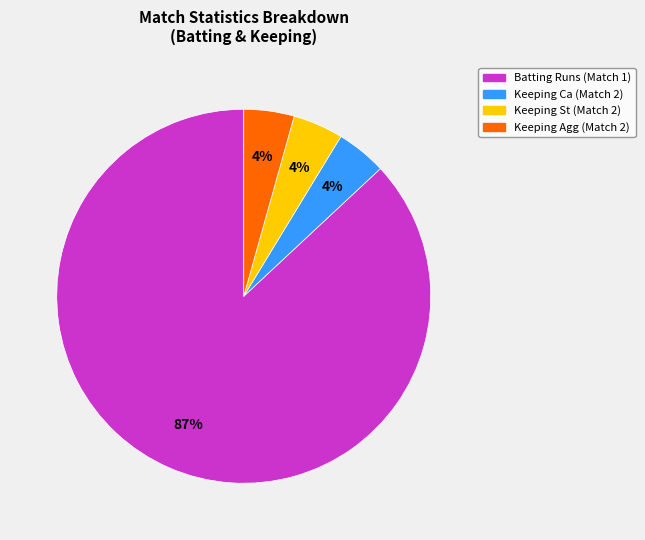

To the nearest percent, what is the average slice percentage?

25%